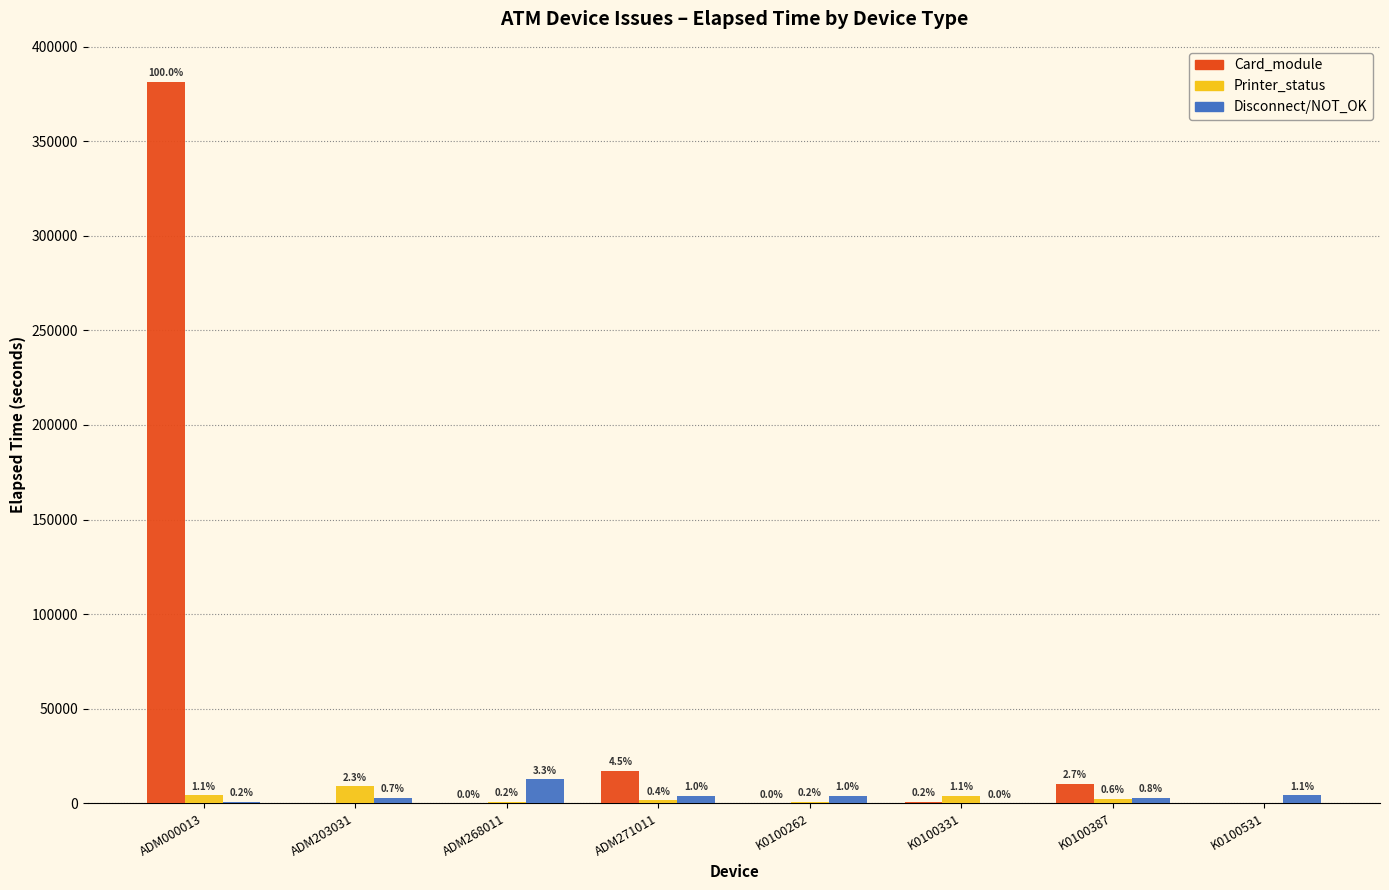

Reading right to left, transcribe all the data shown in this chart.

Card_module: 0	10156	915	15	17311	15	0	381391
Printer_status: 0	2310	4108	661	1650	675	8912	4244
Disconnect/NOT_OK: 4136	2895	75	3853	3930	12647	2820	871